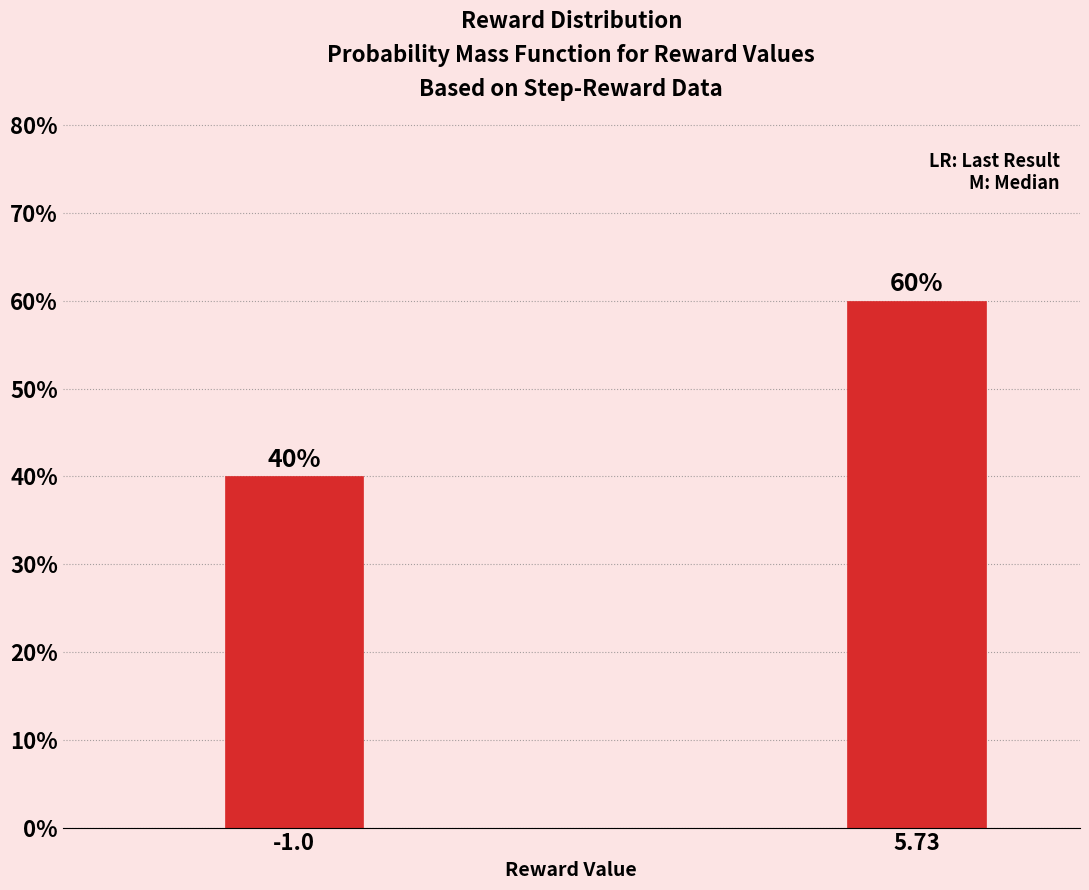

Reading left to right, extract all data points from this chart.

40	60